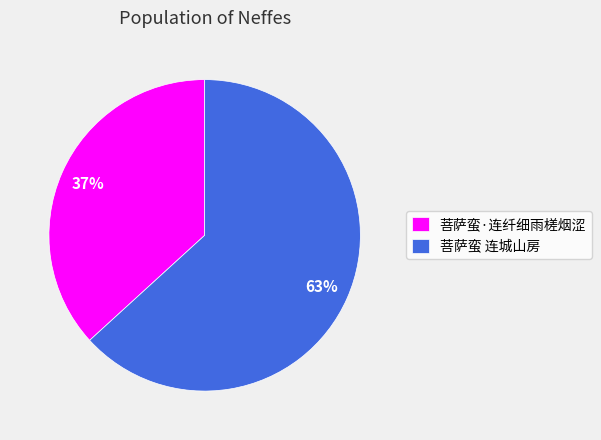

Which slice is the largest?

菩萨蛮 连城山房